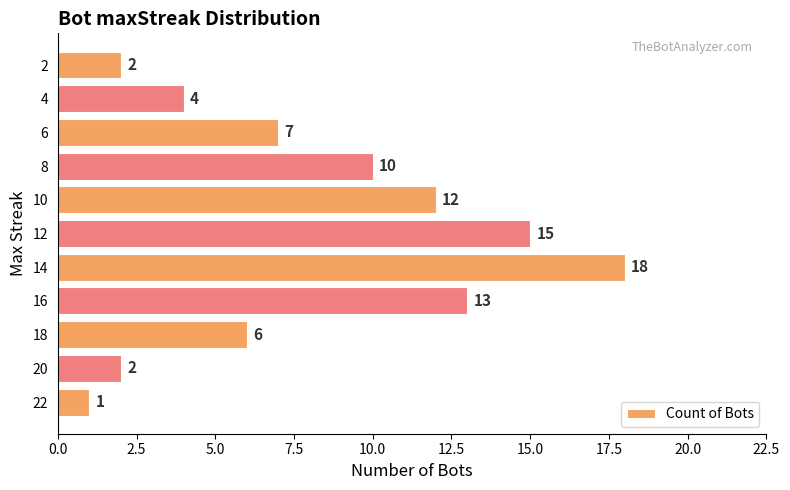

What is the difference between the second highest and minimum values?

14